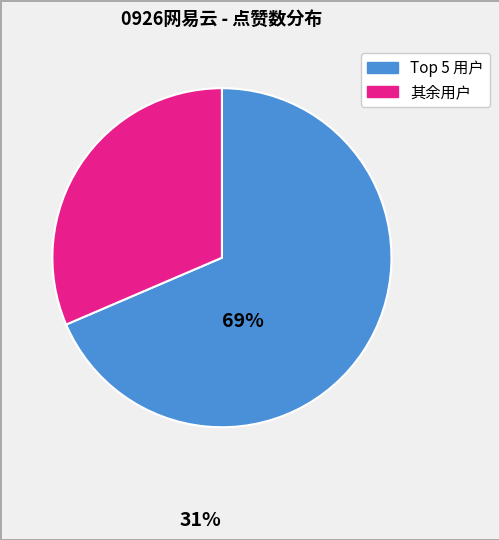

Is there a majority slice in this chart?

Yes